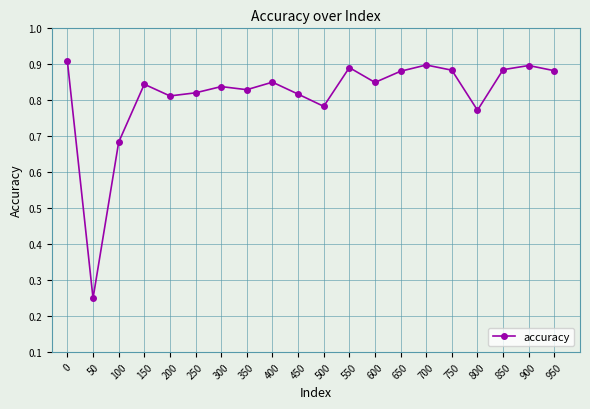

At which category does the chart reach its minimum across all series?

50